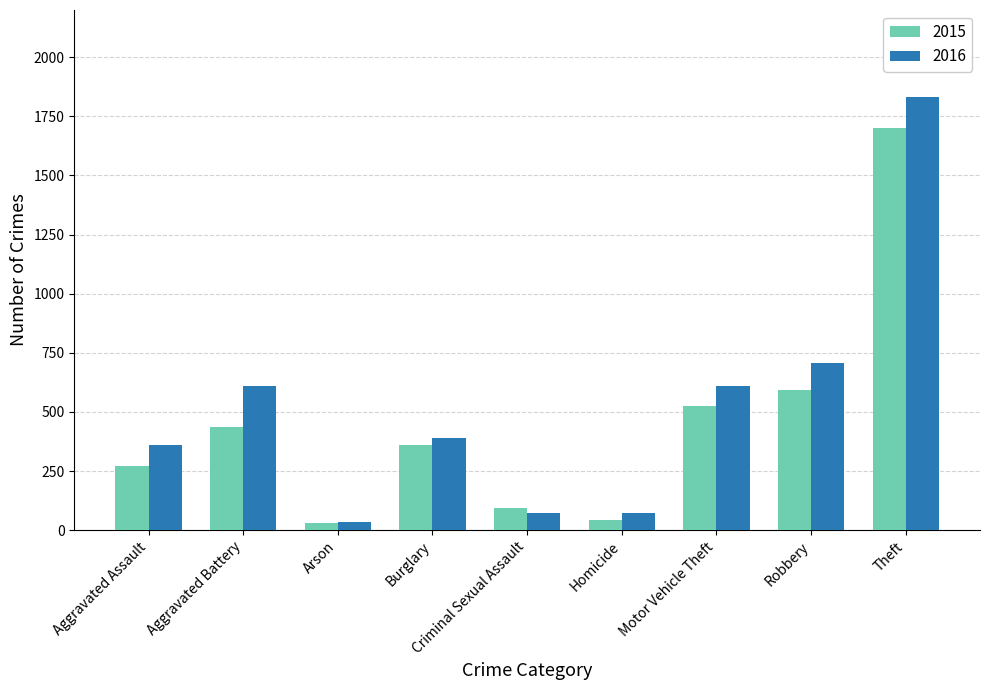

Which series has the largest total across all categories?

2016